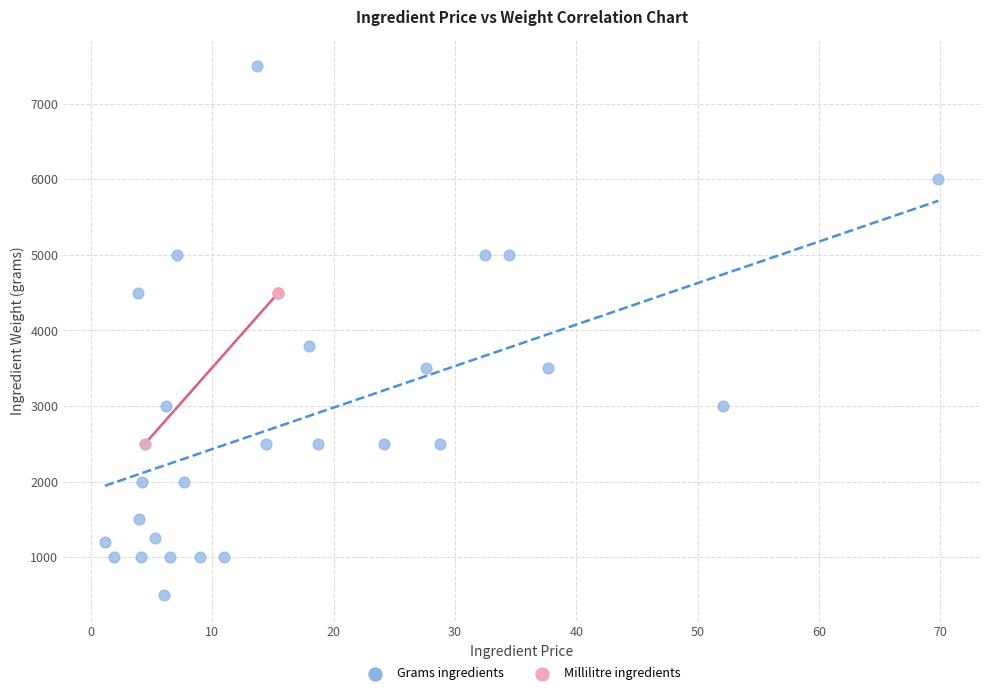

Which series contains the highest Y value?

Grams ingredients